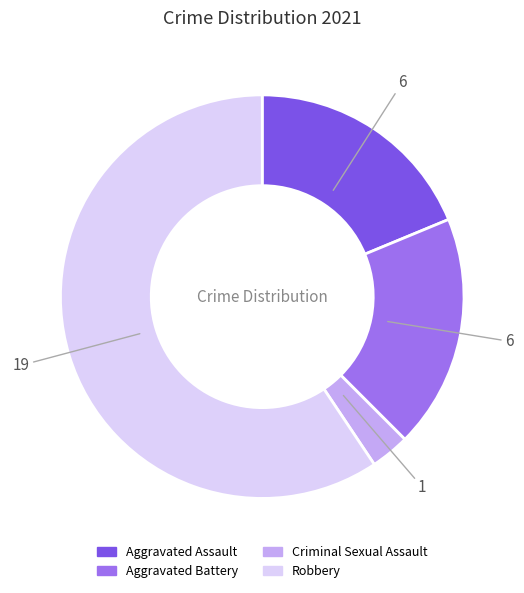

Is there a majority slice in this chart?

Yes